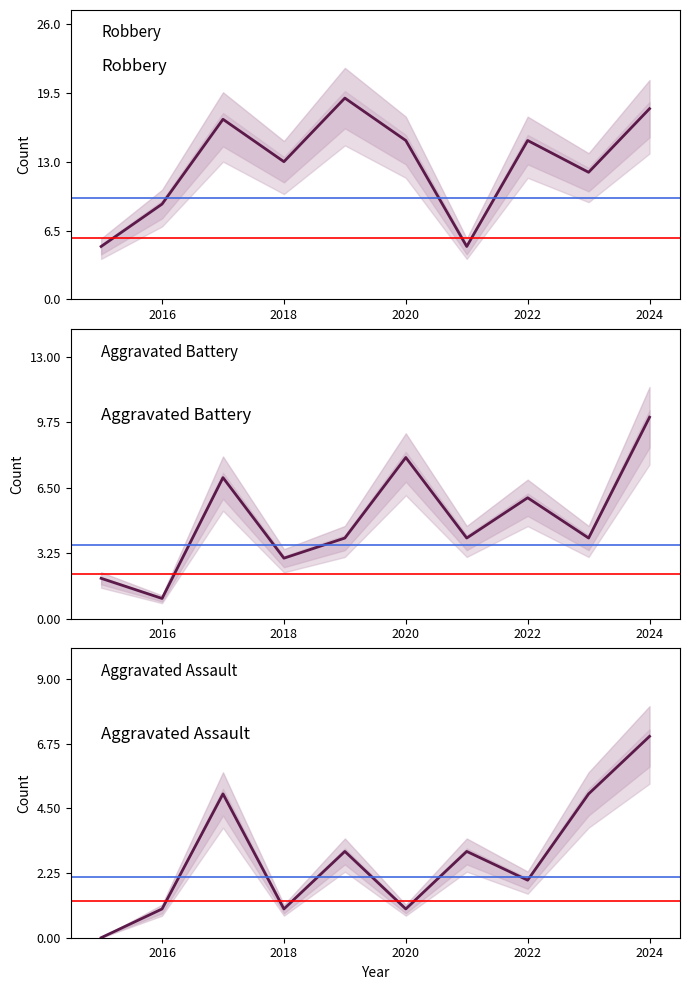

How many times do Aggravated Battery and Aggravated Assault cross each other?

2